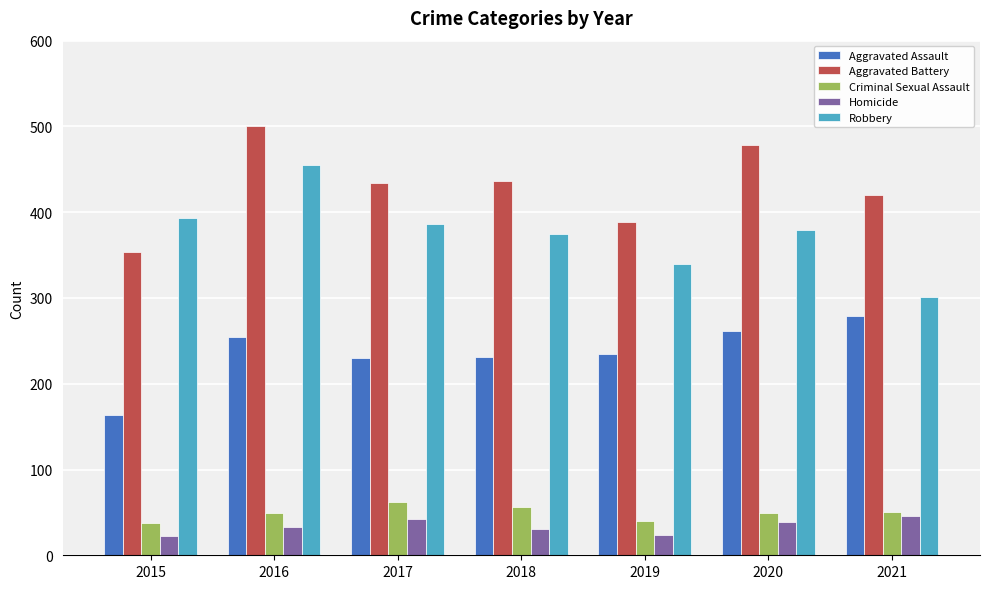

The value of Homicide at 2017 is 42. True or false?

True